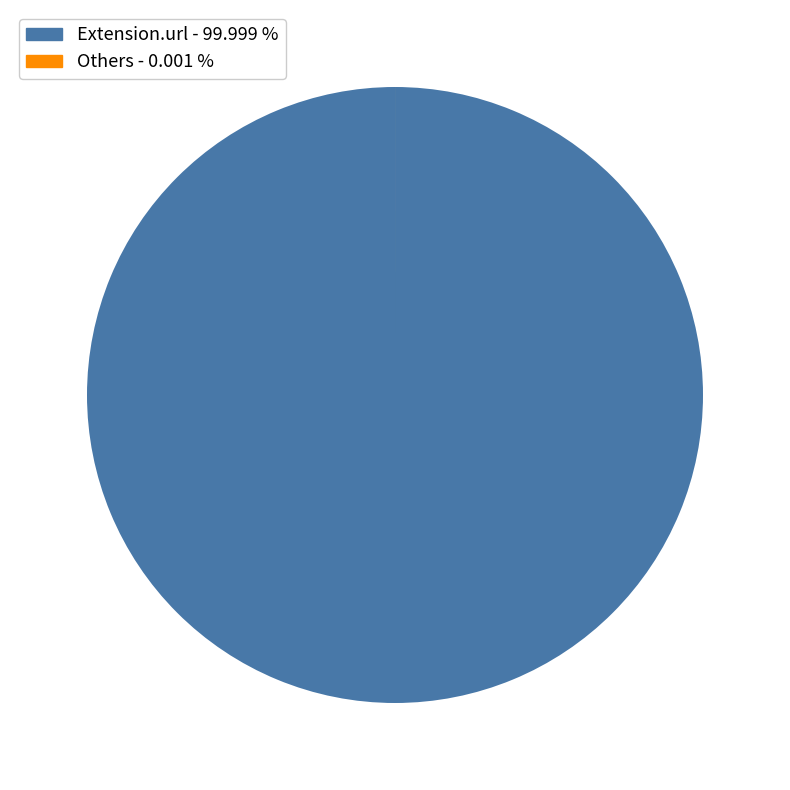

Which category has the biggest portion of the pie?

Extension.url - 99.999 %